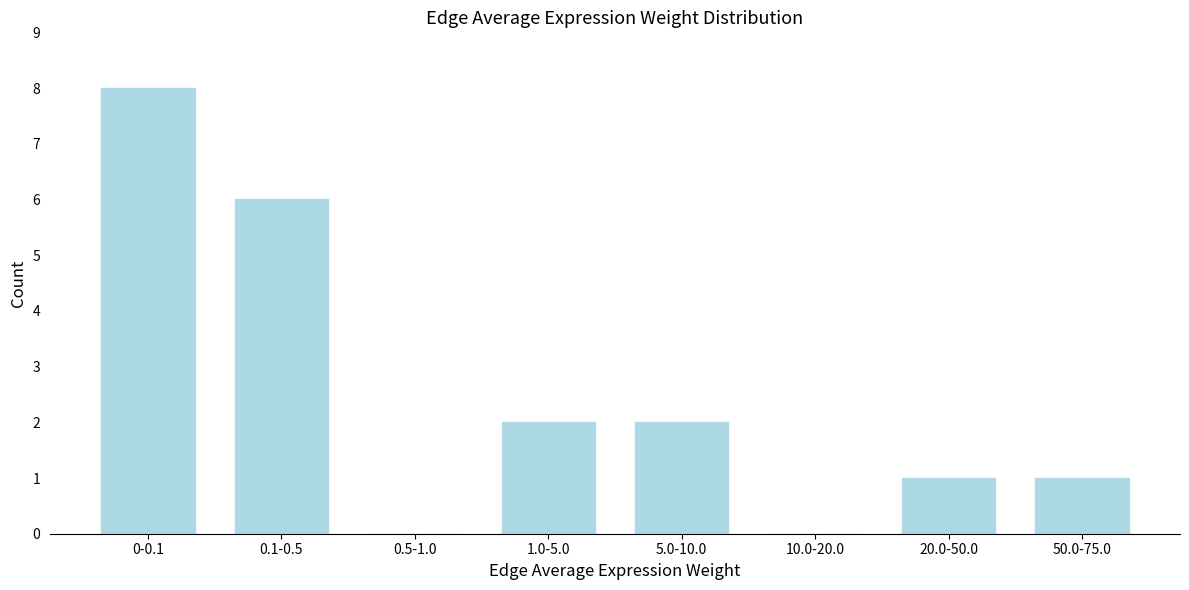

Reading left to right, what are all the values shown in this chart?

0-0.1=8	0.1-0.5=6	0.5-1.0=0	1.0-5.0=2	5.0-10.0=2	10.0-20.0=0	20.0-50.0=1	50.0-75.0=1